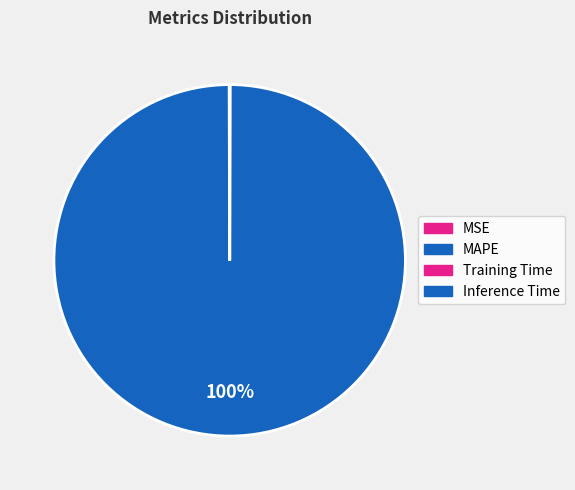

Is the sum of Inference Time and Training Time greater than half?

No